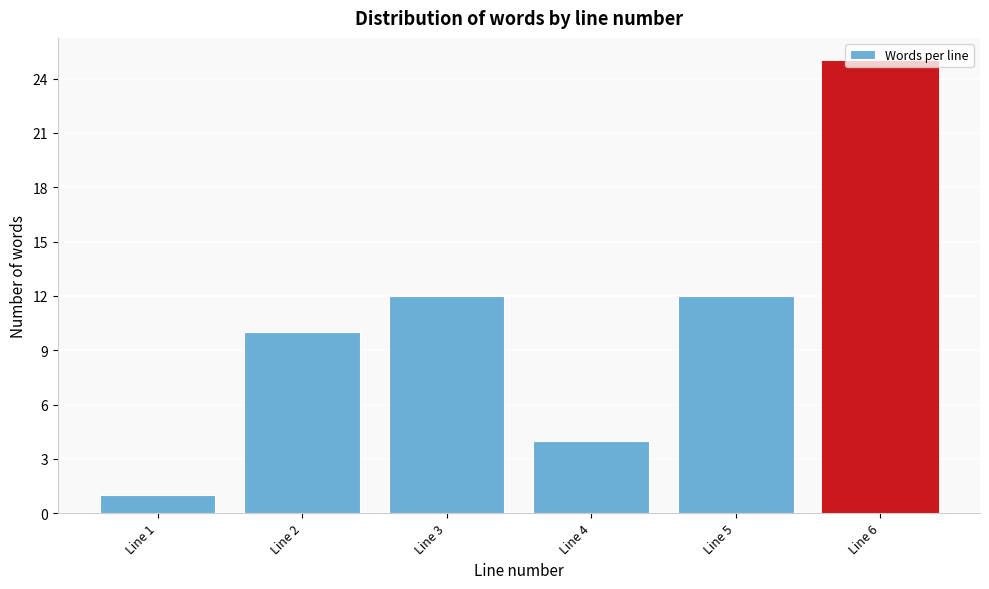

What is the value of the 5th bar from the left?

12